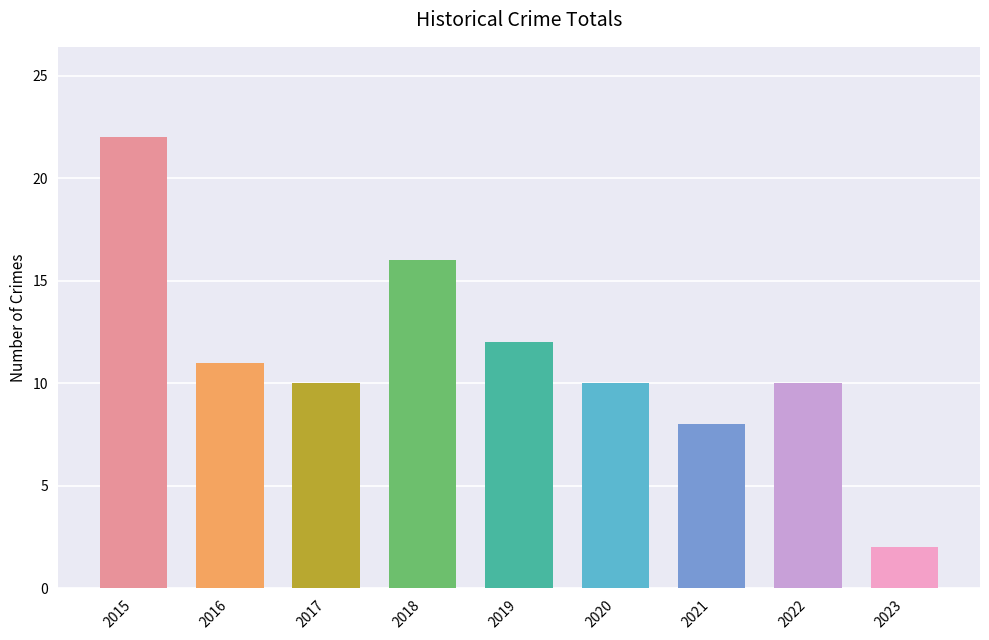

What is the greatest value displayed?

22